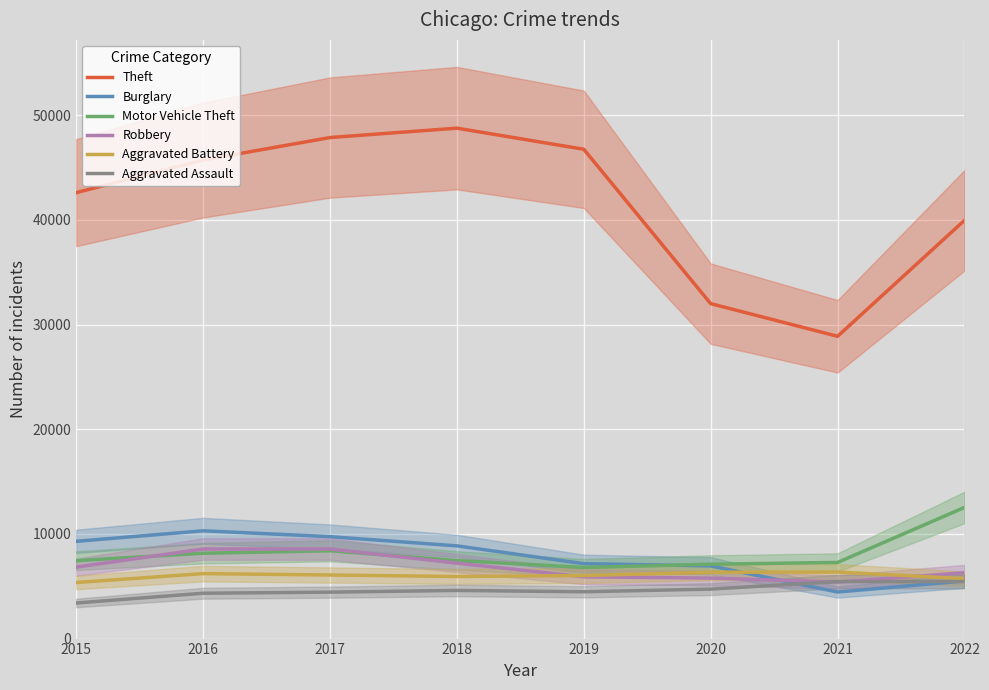

What is the maximum value for Aggravated Battery?

6355